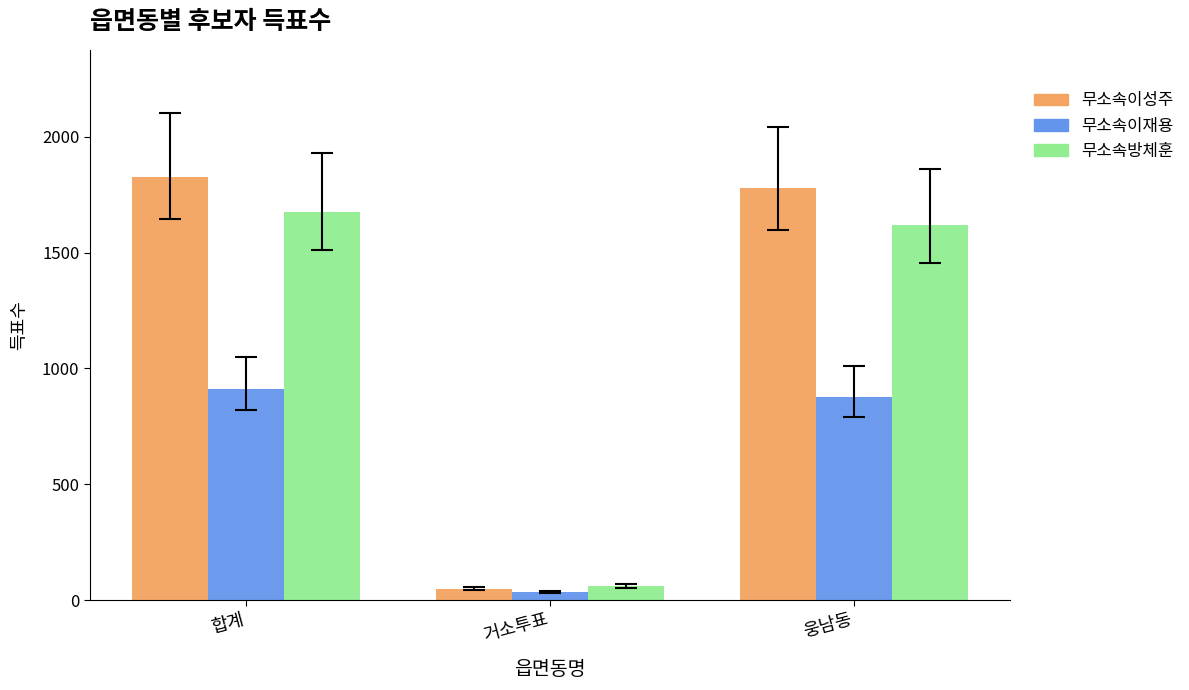

What is the value of the 무소속이성주 bar at the 2nd from the left?

50